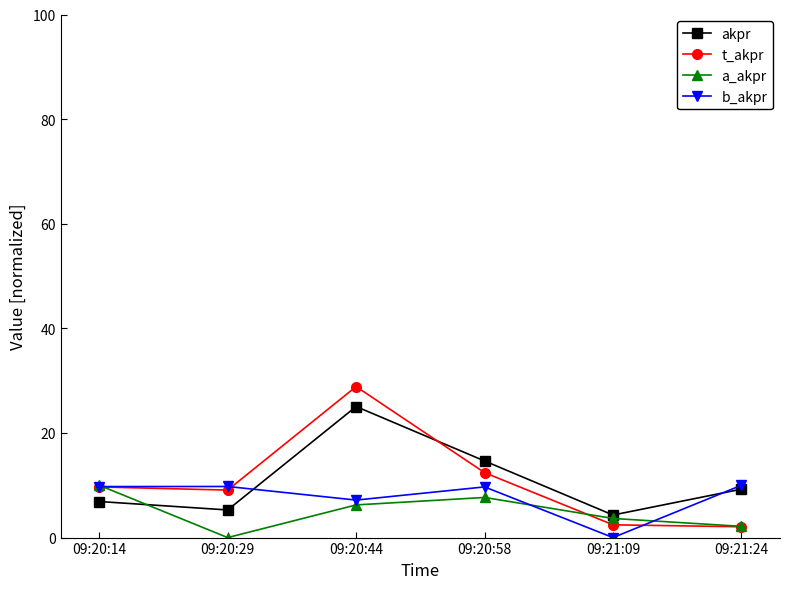

What is the average value of the akpr series?

10.9